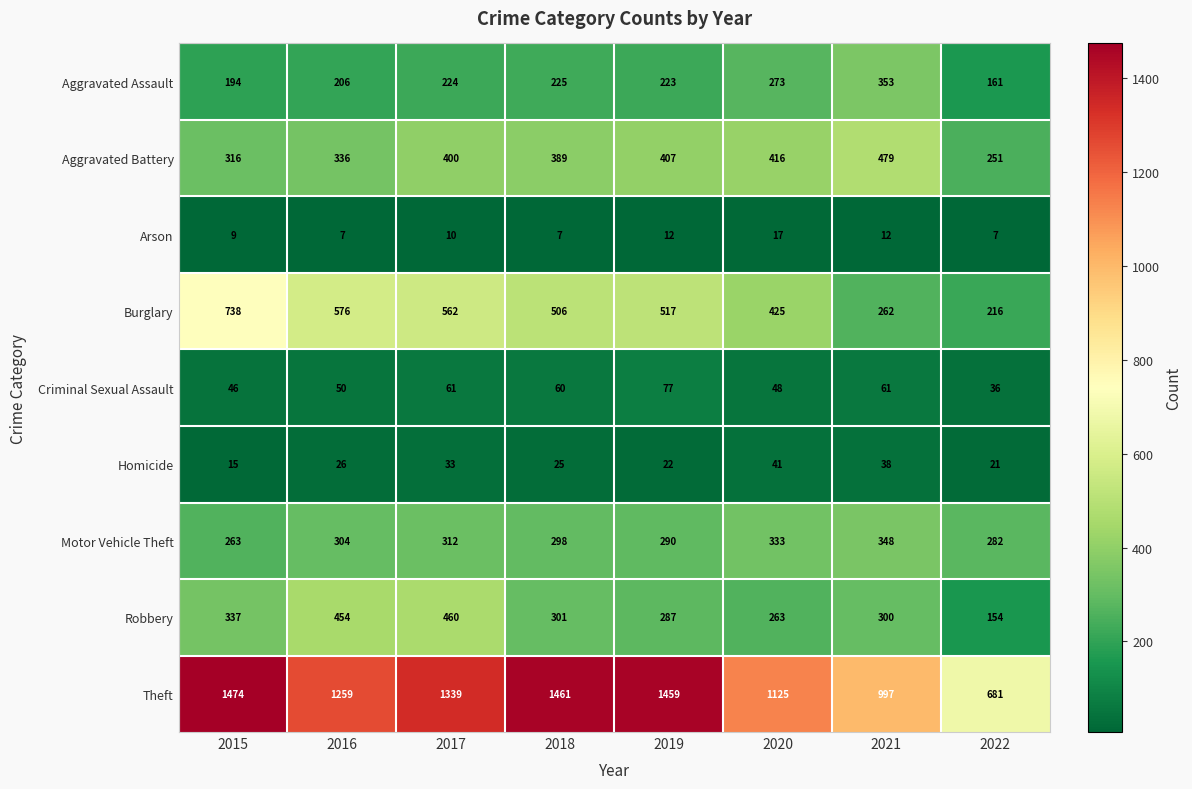

At 2016, list the series in order from largest to smallest.

Theft, Burglary, Robbery, Aggravated Battery, Motor Vehicle Theft, Aggravated Assault, Criminal Sexual Assault, Homicide, Arson